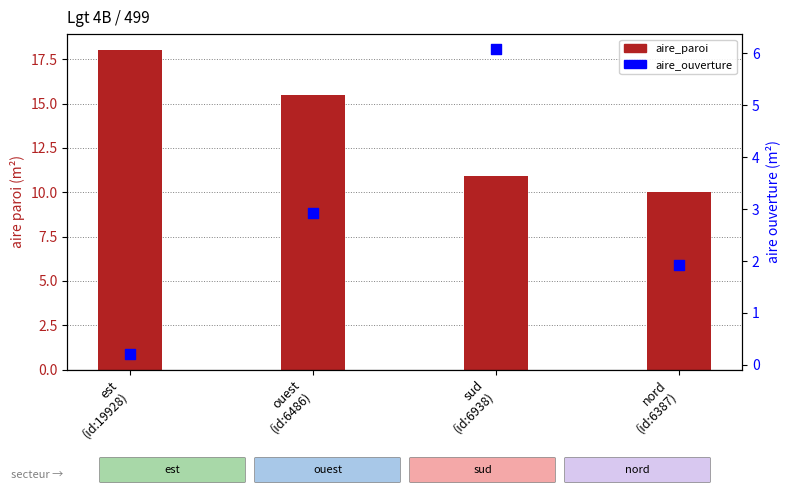

What is the total value across all series at sud
(id:6938)?

17.0